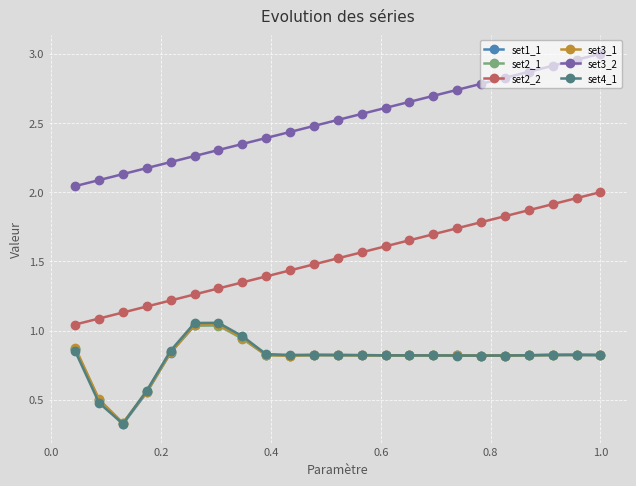

True or false: set4_1 has more than 2 points higher than both neighbors.

True